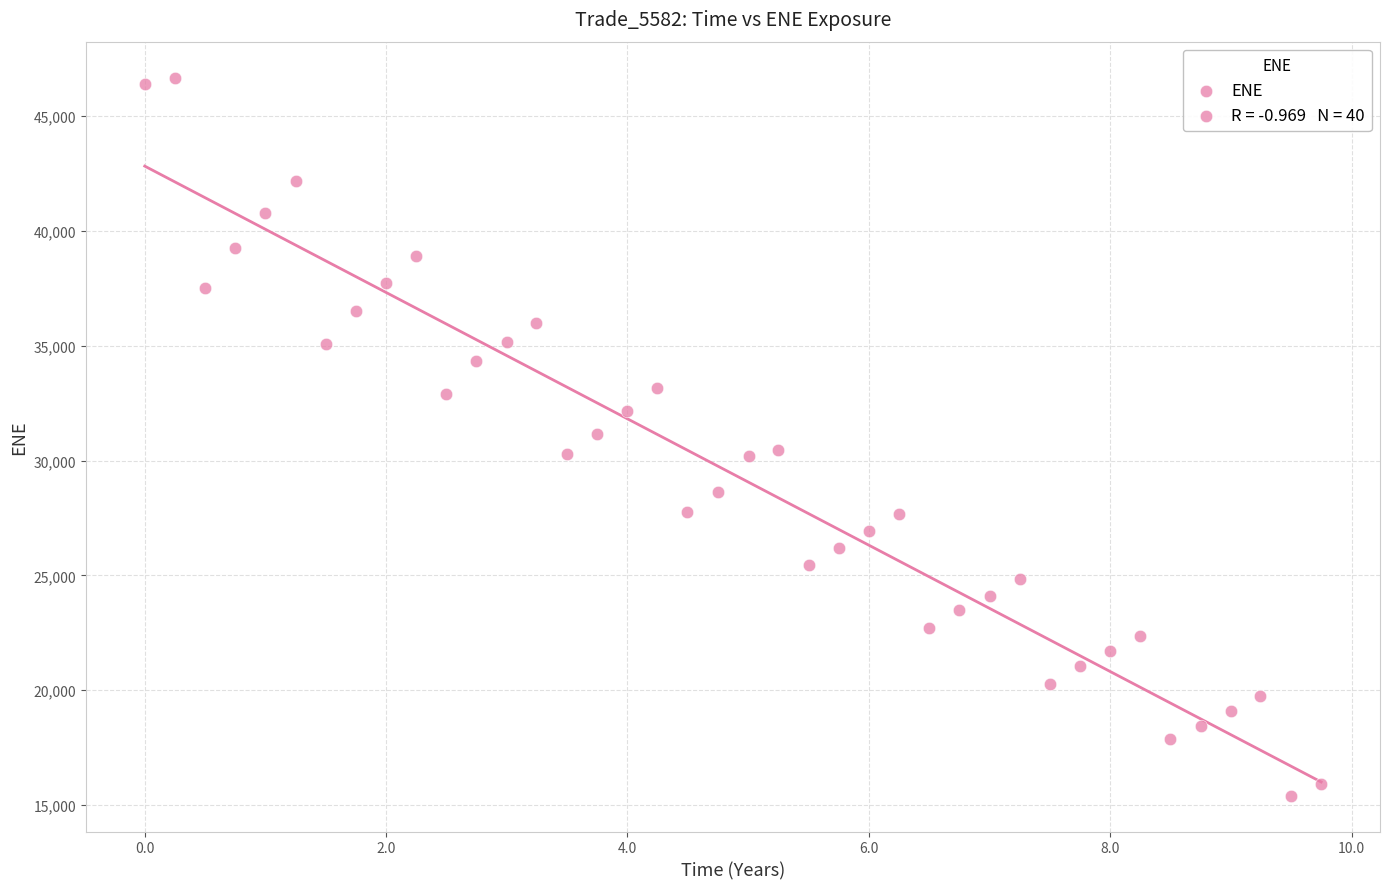

What is the range of Y values (max minus min)?

31272.6